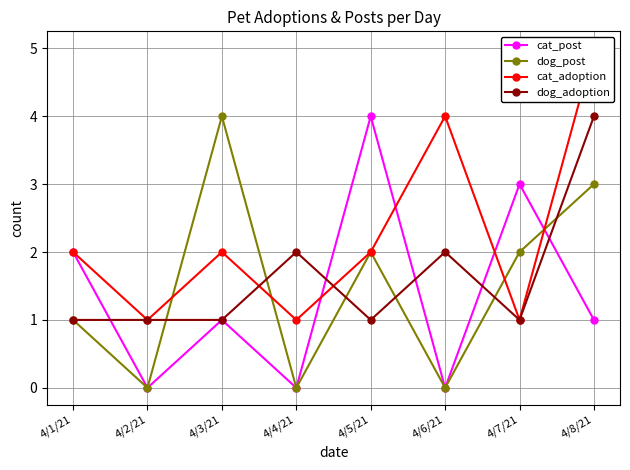

What are all the series names shown in the legend?

cat_post, dog_post, cat_adoption, dog_adoption